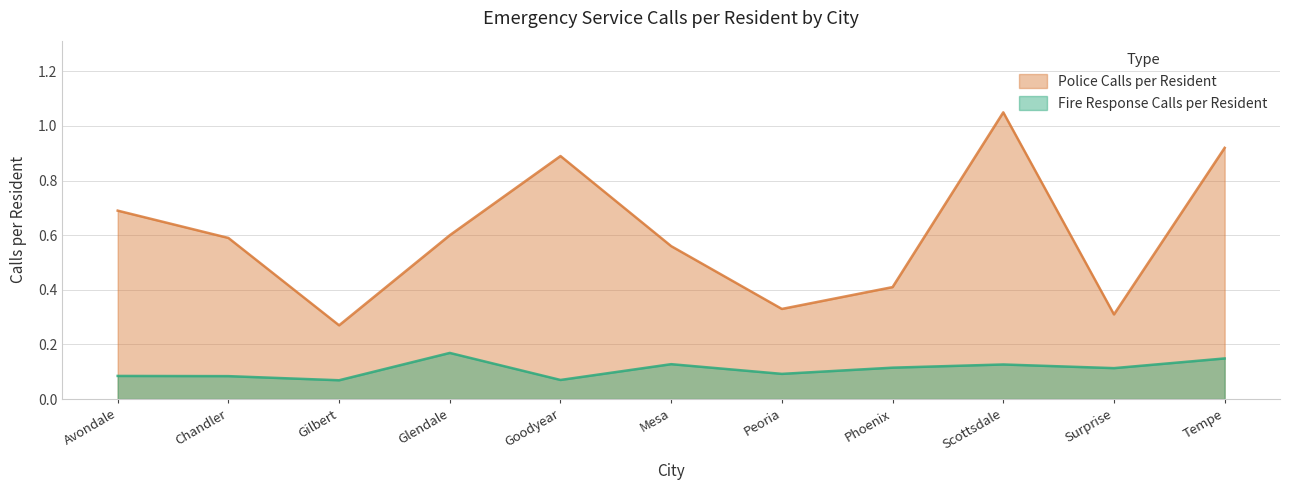

At which label is Fire Response Calls per Resident closest to 0?

Gilbert